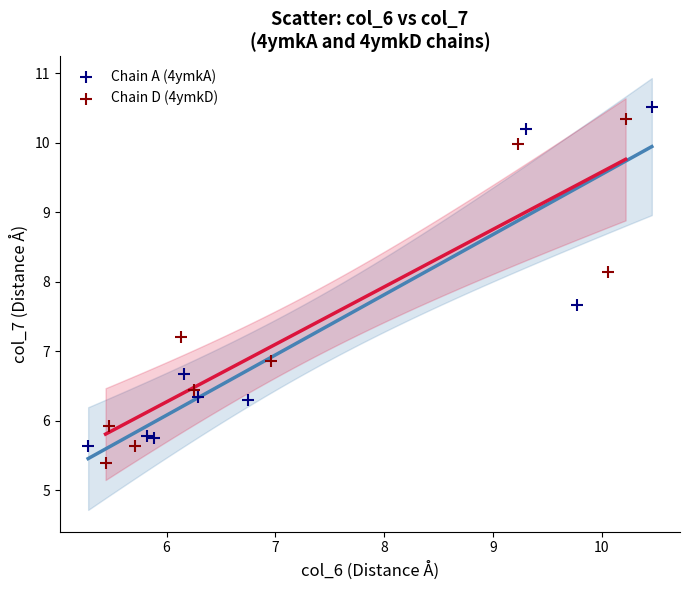

Which series contains the highest Y value?

Chain A (4ymkA)